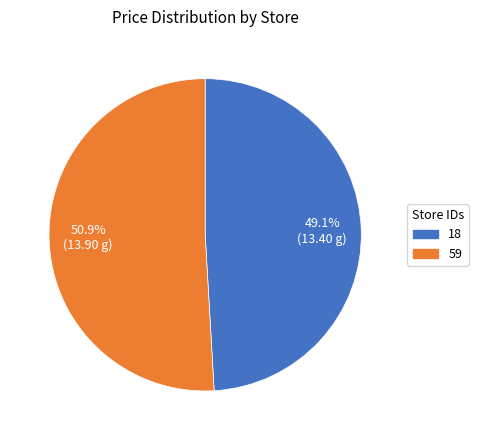

To the nearest percent, what percentage of the pie is 59?

51%